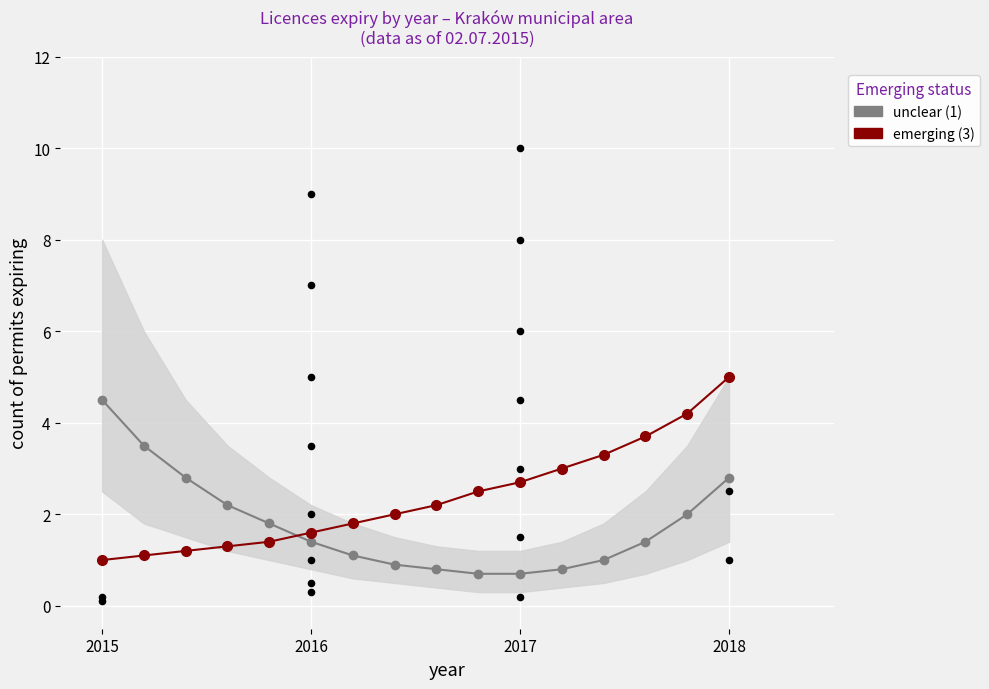

What are all the series names shown in the legend?

unclear (1), emerging (3)